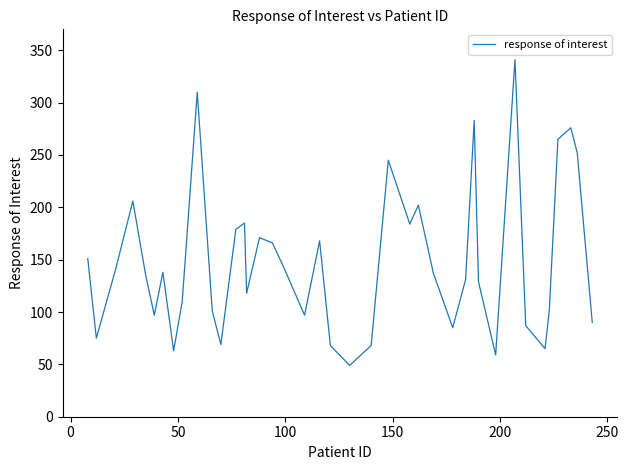

True or false: there are more than 1 points higher than both neighbors.

True